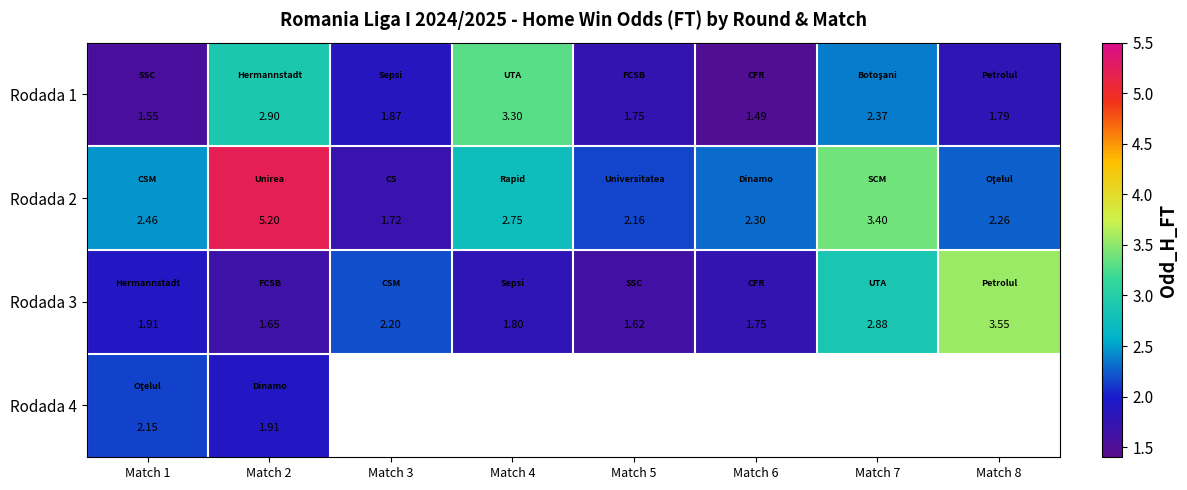

Is the value of Rodada 1 at Match 6 greater than the value of Rodada 2 at Match 2?

No